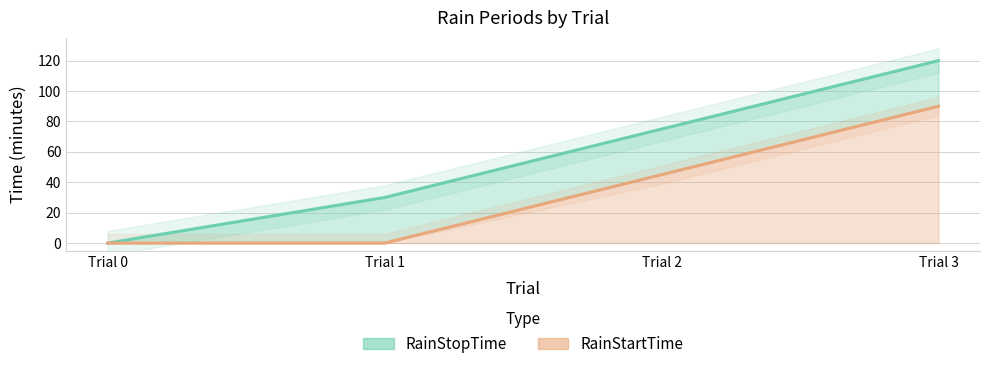

What is the value of the RainStartTime point at the 3rd from the left?

45